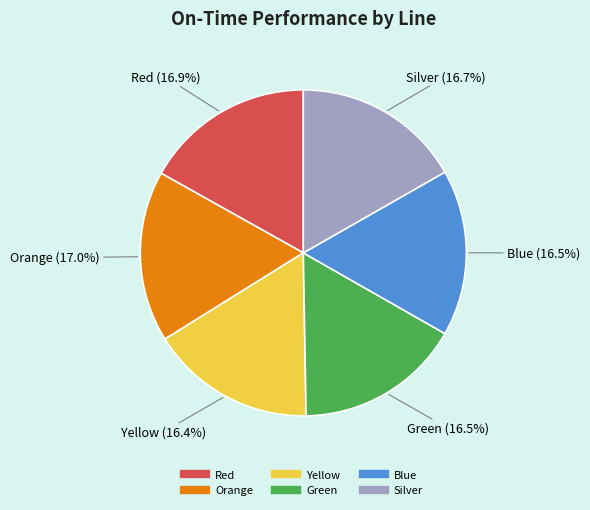

What portion of the pie excludes Green?

83.5%